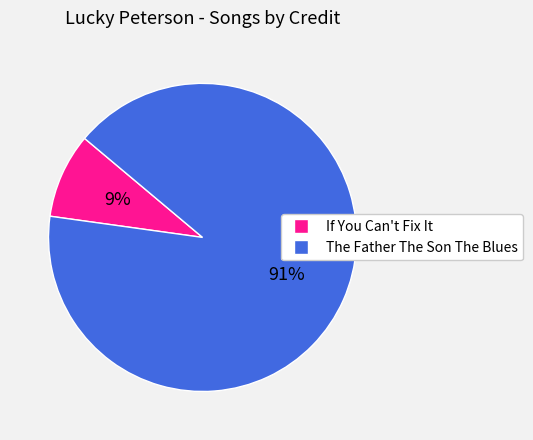

Which slice is the largest?

The Father The Son The Blues